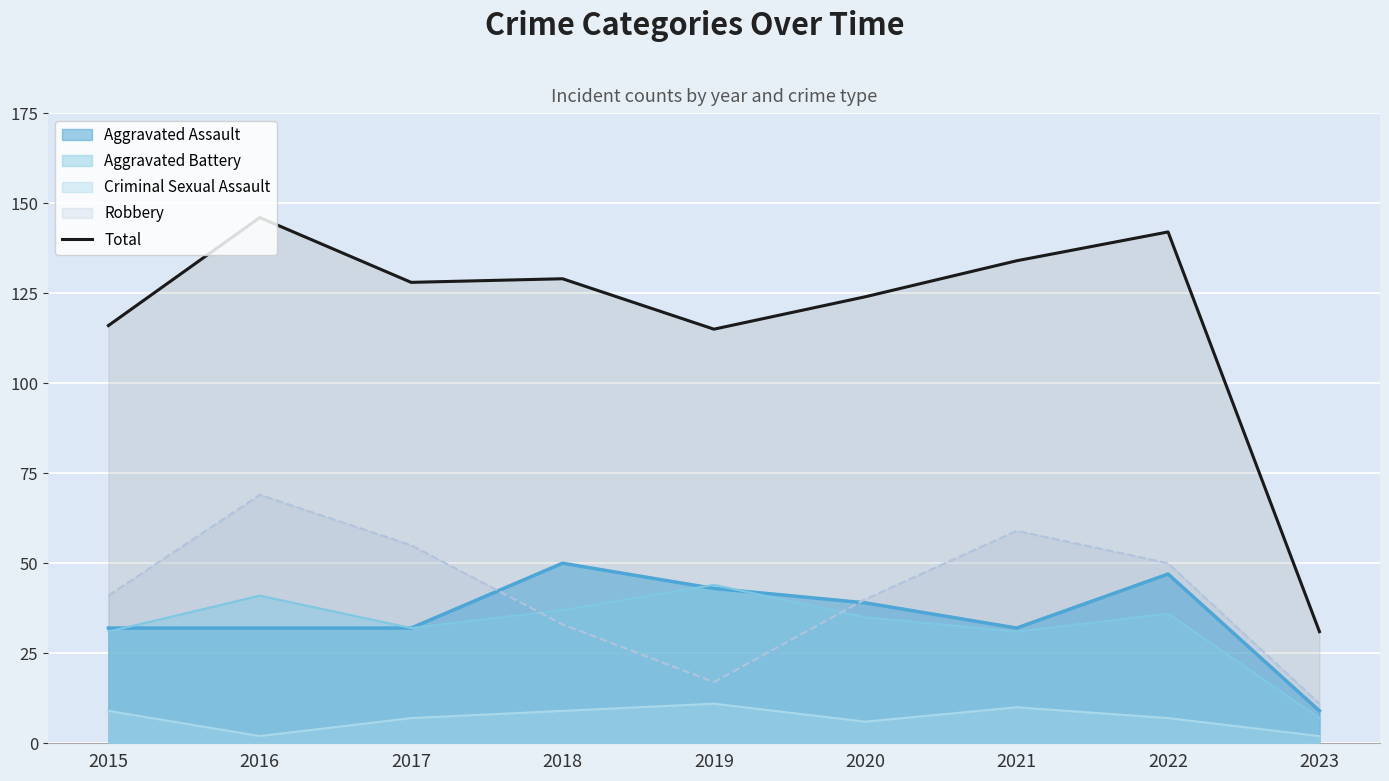

Which series changed the most between 2015 and 2023?

Total